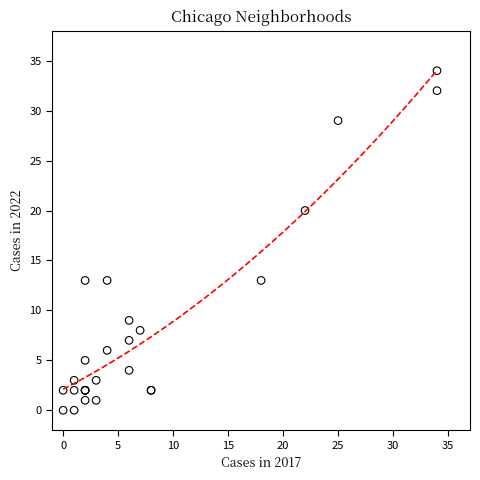

What Y value in the scatter plot is closest to 17?

20